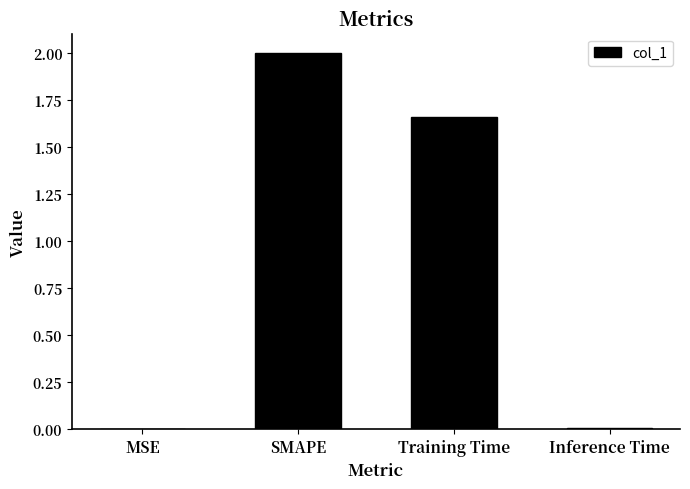

What is the sum of the values at SMAPE and Training Time?

3.7